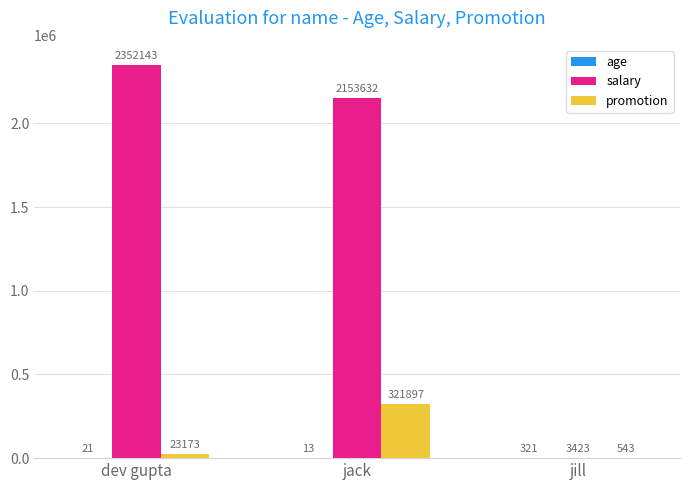

How many series are shown in this chart?

3